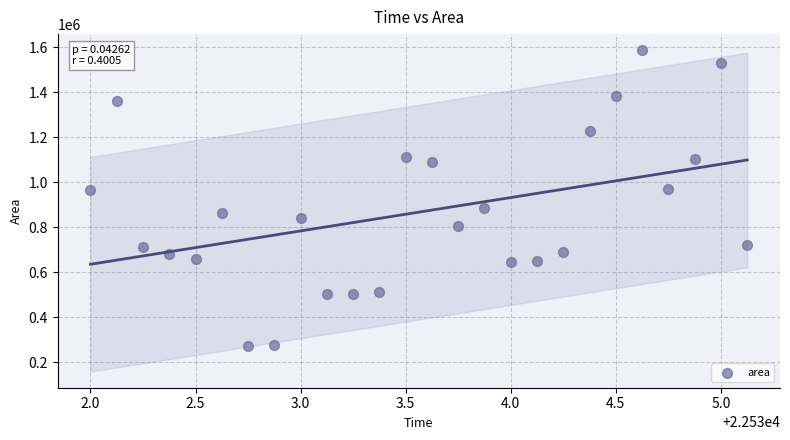

What is the range of Y values (max minus min)?

1313750